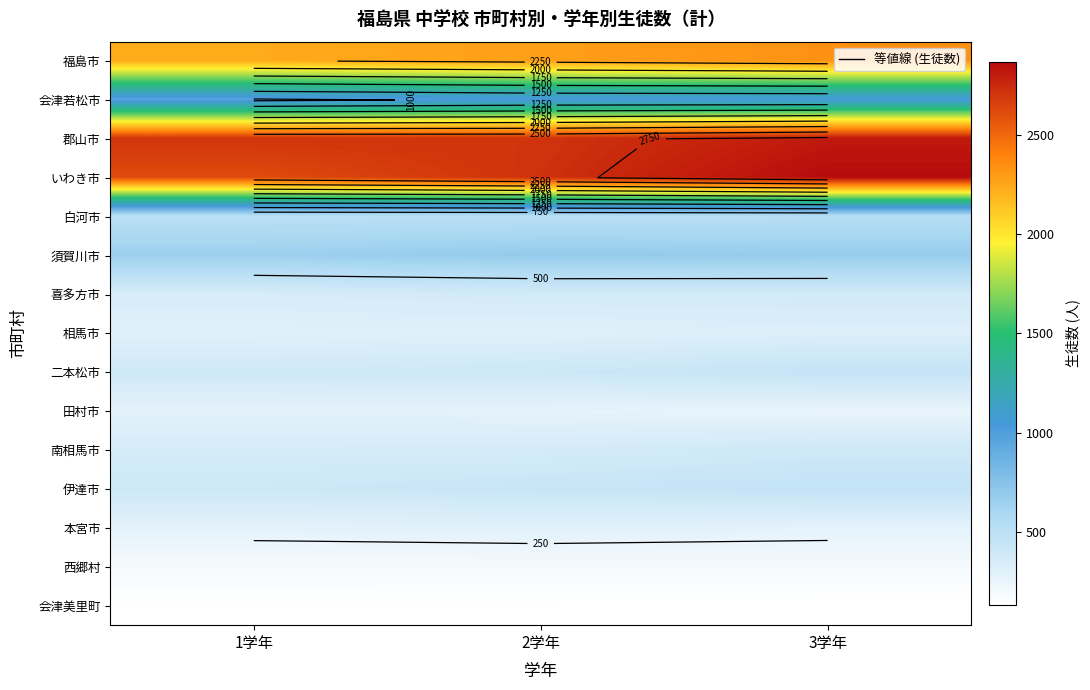

Rank the categories by いわき市 value from lowest to highest.

1学年, 2学年, 3学年